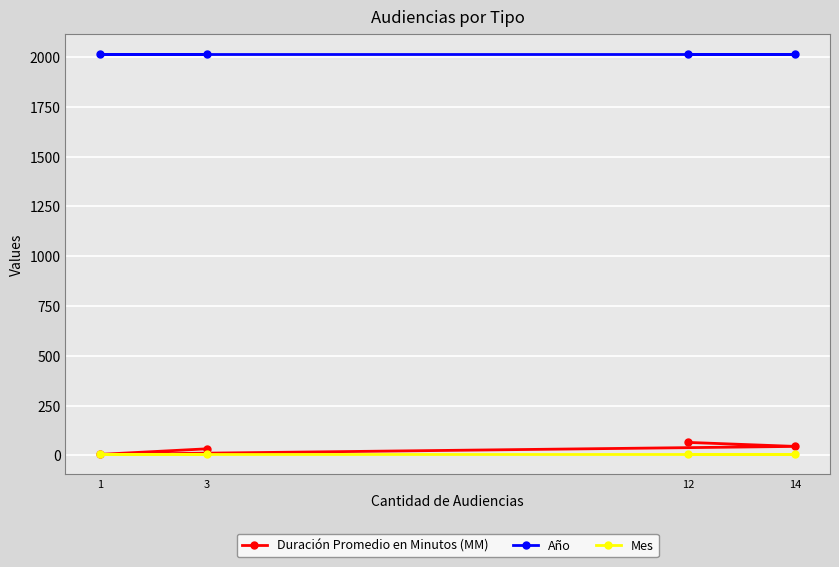

What are all the series names shown in the legend?

Duración Promedio en Minutos (MM), Año, Mes